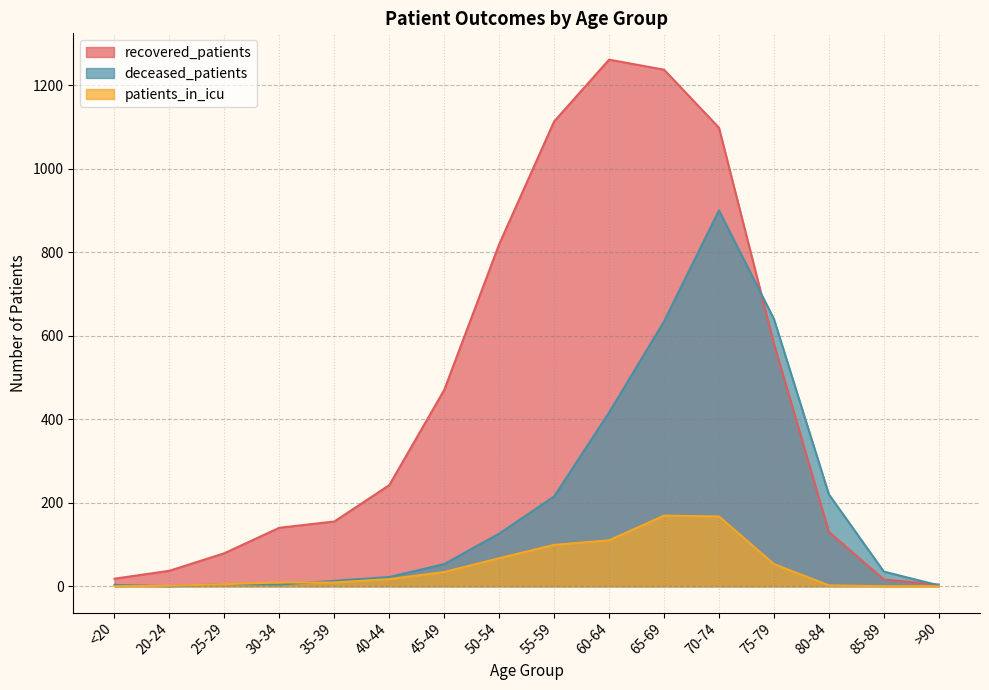

Which series has the largest range (max minus min)?

recovered_patients